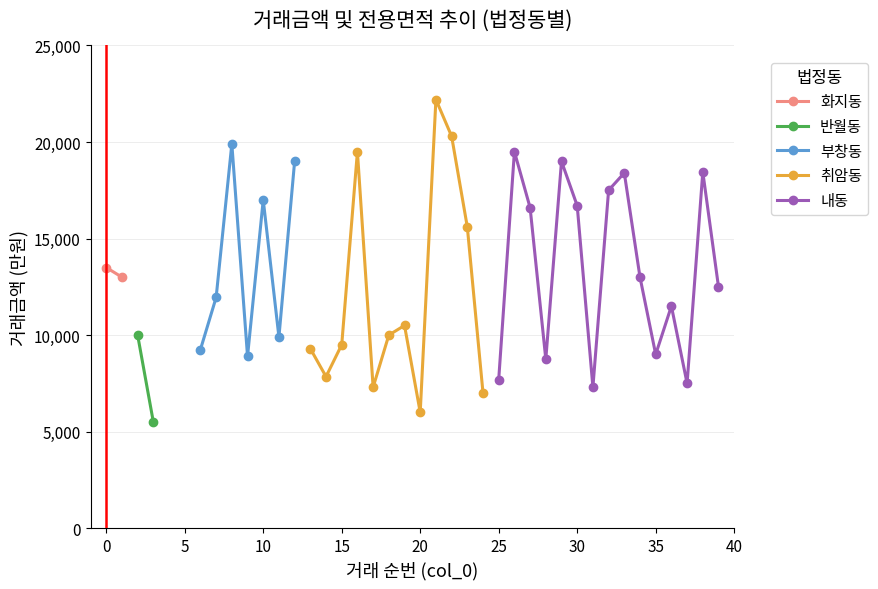

Does the chart display data point markers on the line(s)?

Yes